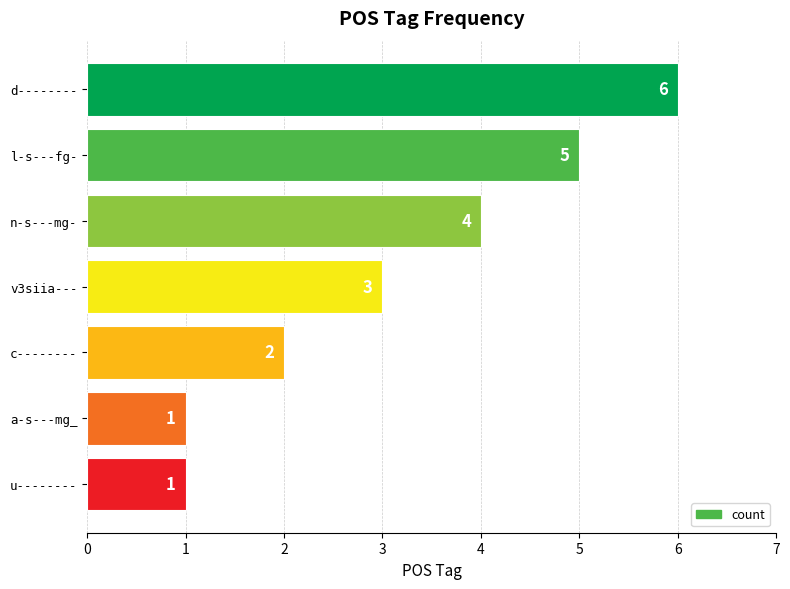

Is it true that the value at d-------- is 11?

False